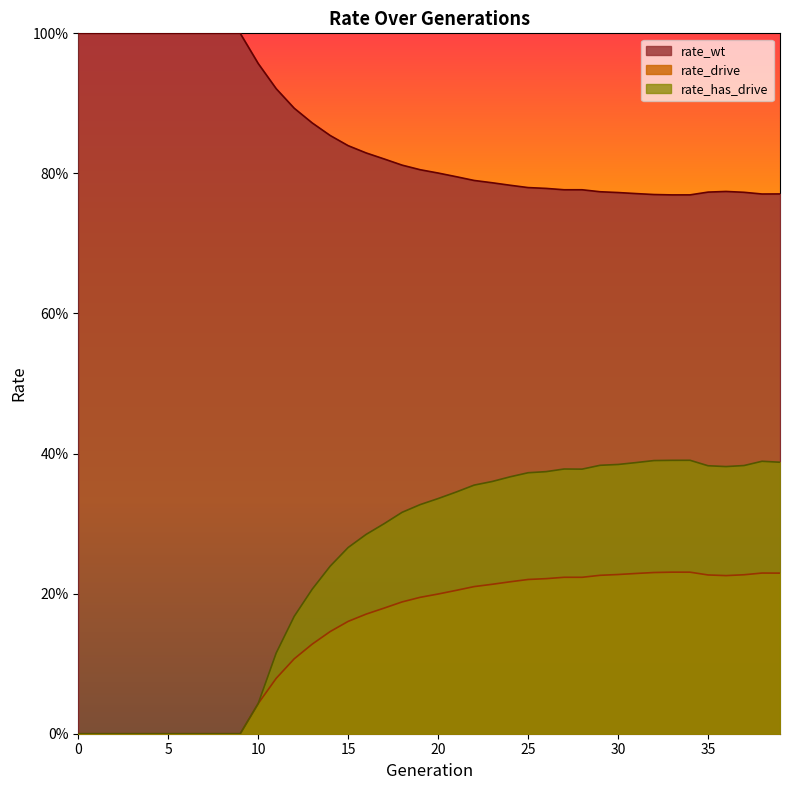

True or false: rate_wt and rate_has_drive cross at least once.

False